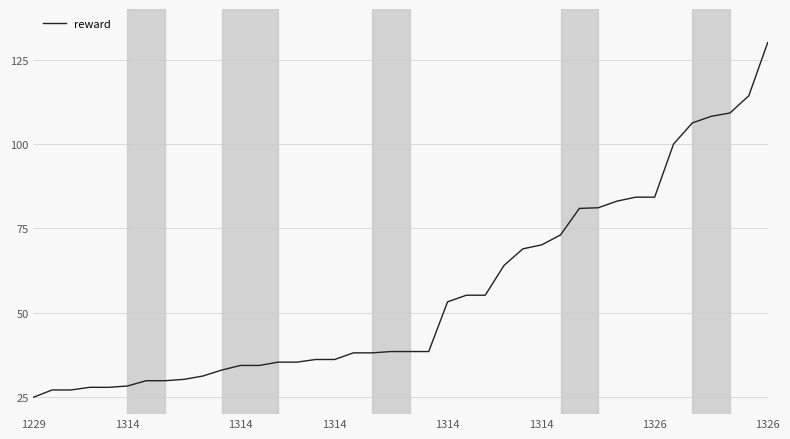

What is the maximum value shown in the chart?

130.0